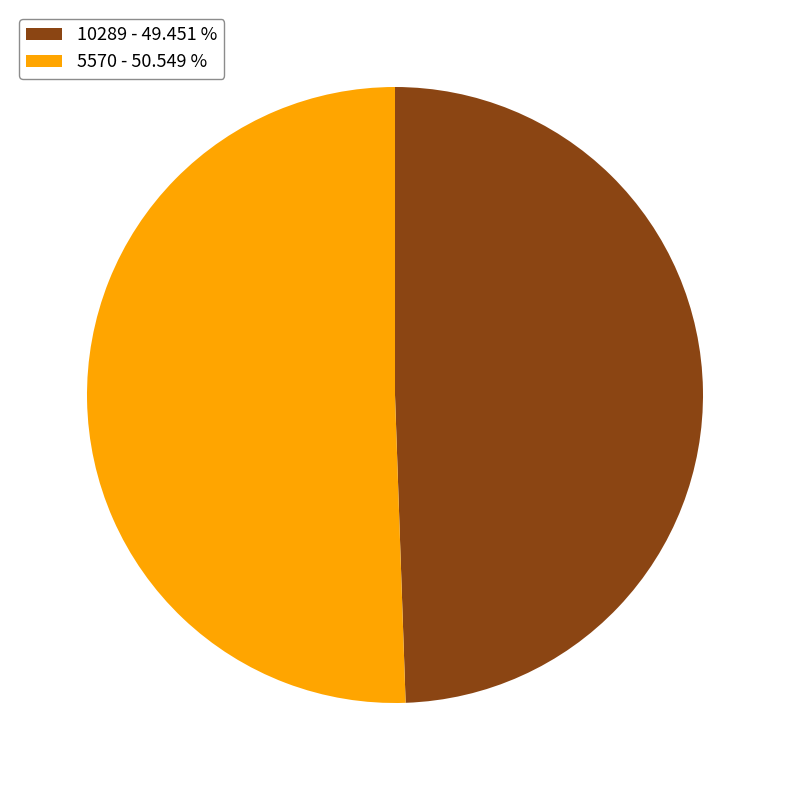

Is the sum of 10289 - 49.451 % and 5570 - 50.549 % greater than half?

Yes